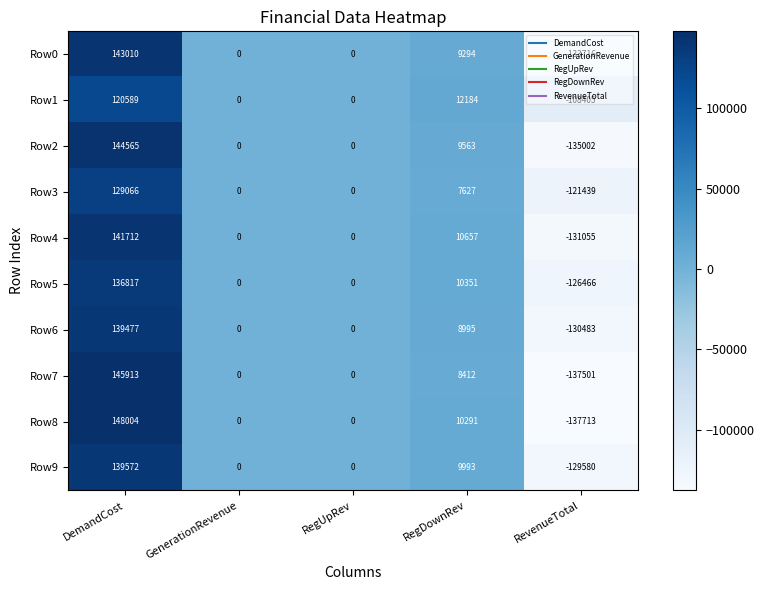

Is it true that Row7 equals -197996 at RevenueTotal?

False